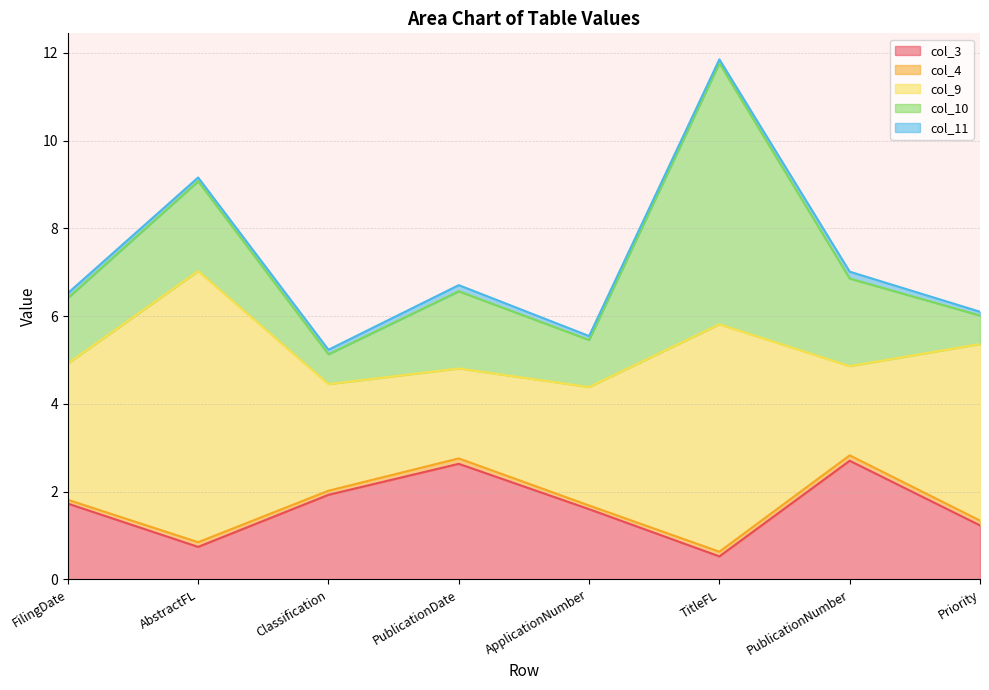

At which category does col_4 reach its first local valley?

Classification